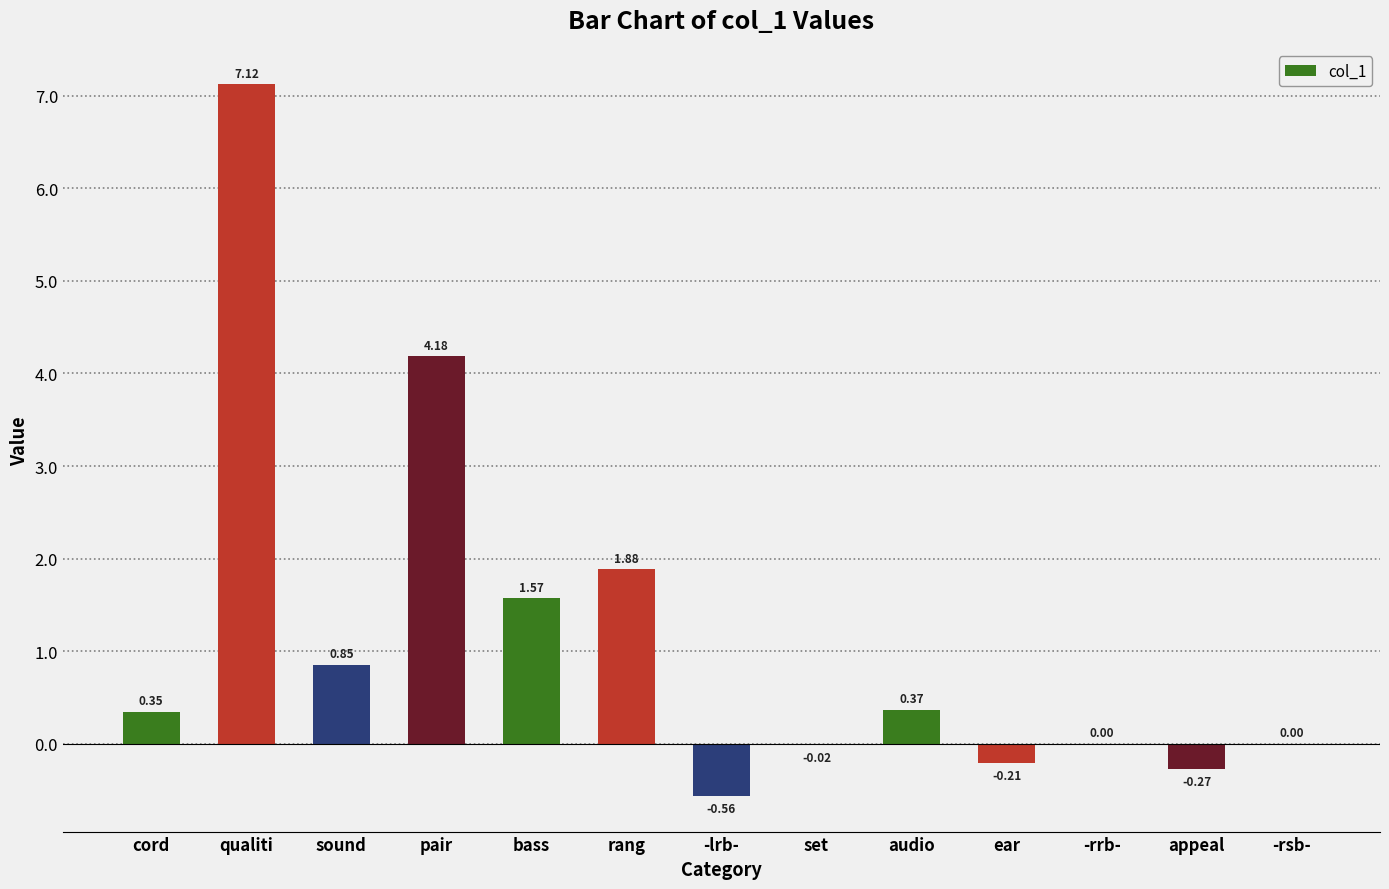

Which category has the highest value across all series?

qualiti